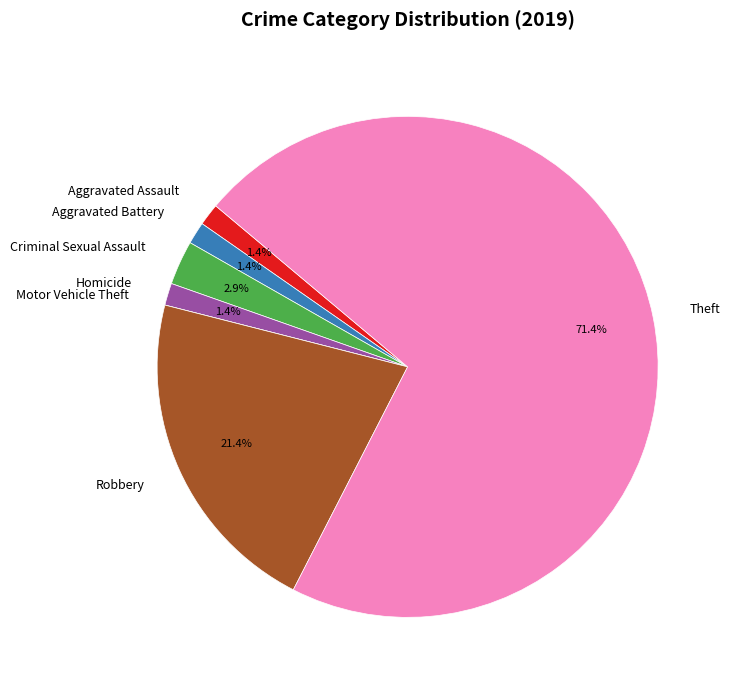

Between Theft and Homicide, which is larger?

Theft